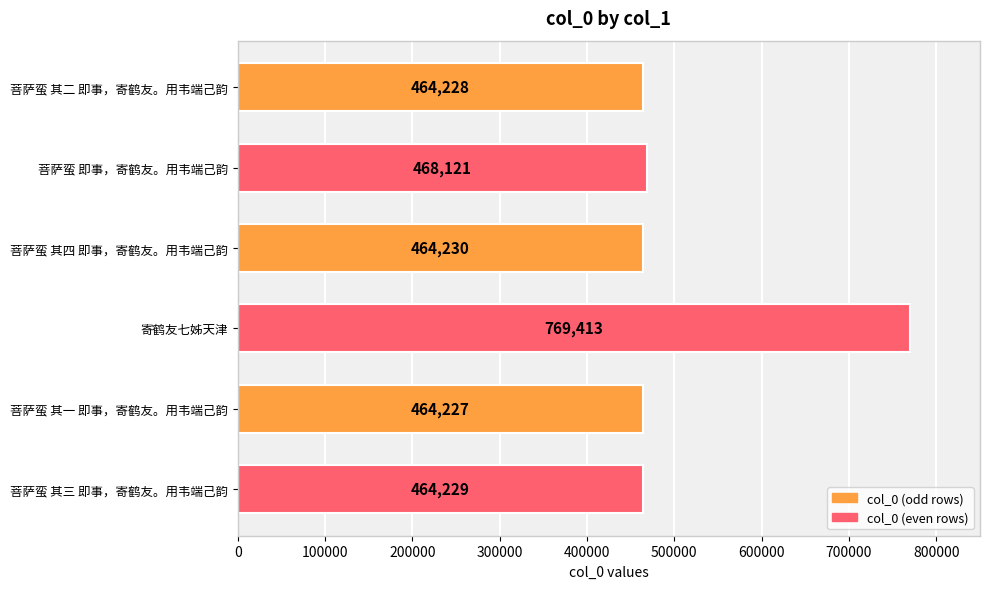

Is it true that the value at 寄鹤友七姊天津 is 1300466?

False